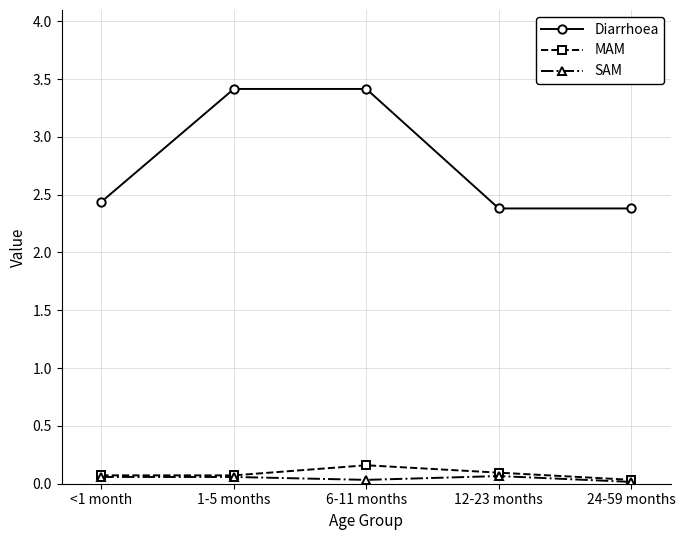

Count the number of categories in the chart.

5